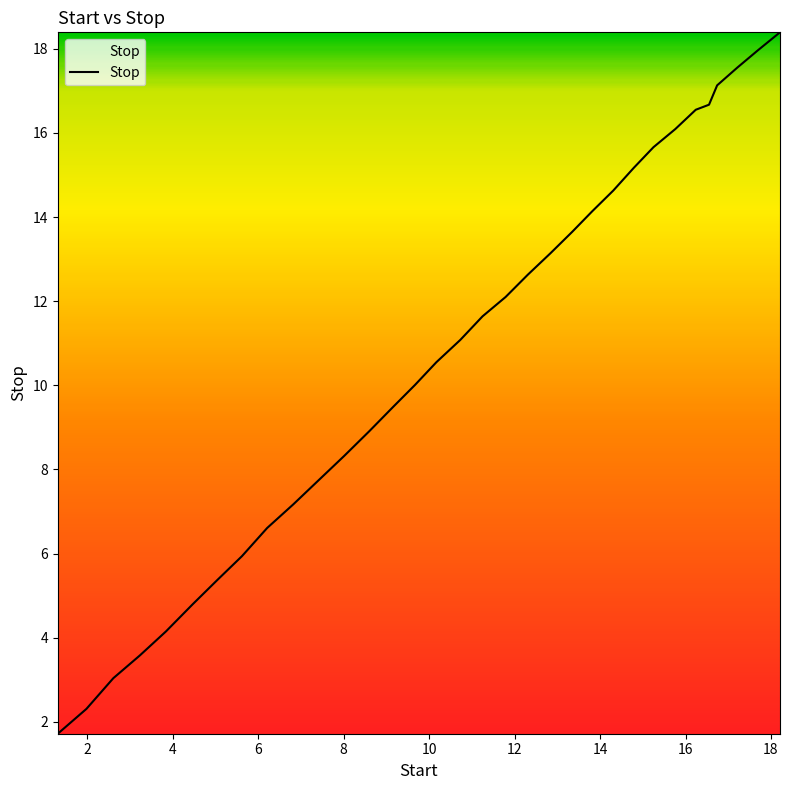

What is the maximum value shown in the chart?

18.4